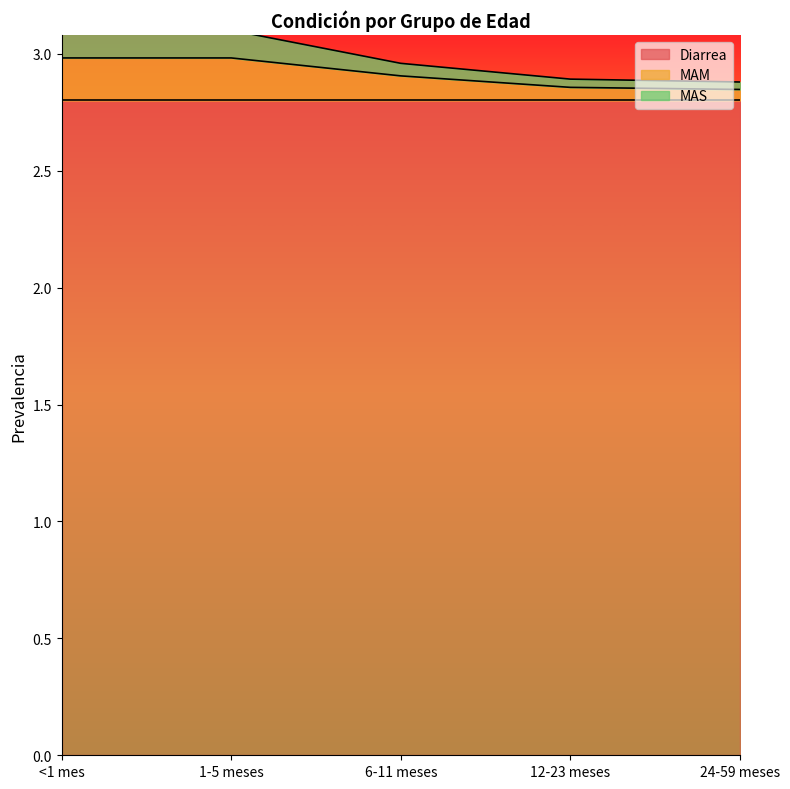

True or false: MAS and MAM intersect in this chart.

False